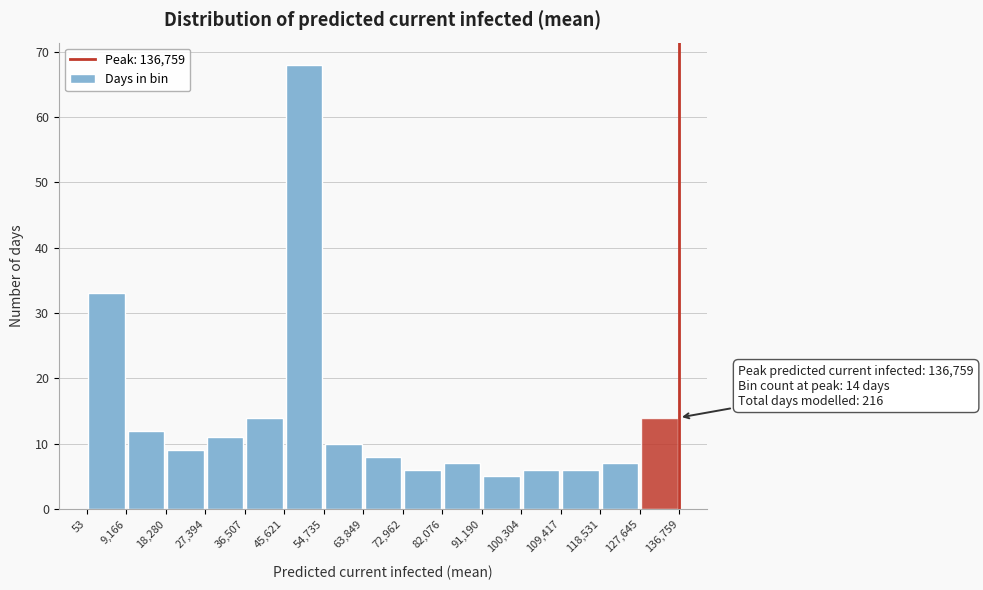

Over which range of the x-axis is the bar tallest?

45,621 to 54,735